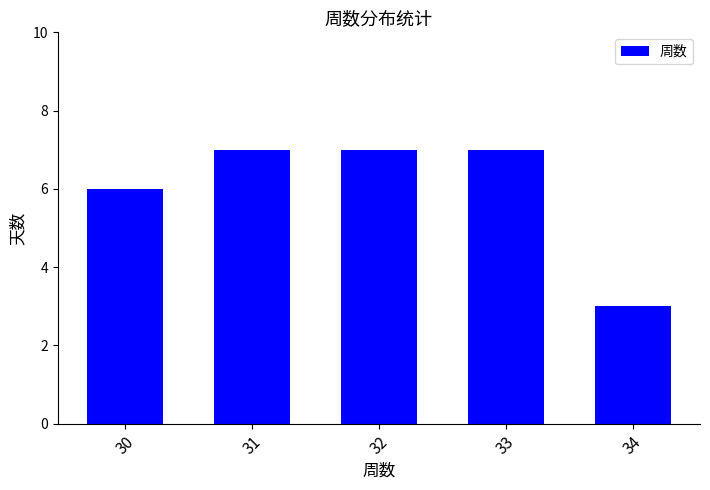

What is the smallest value displayed?

3